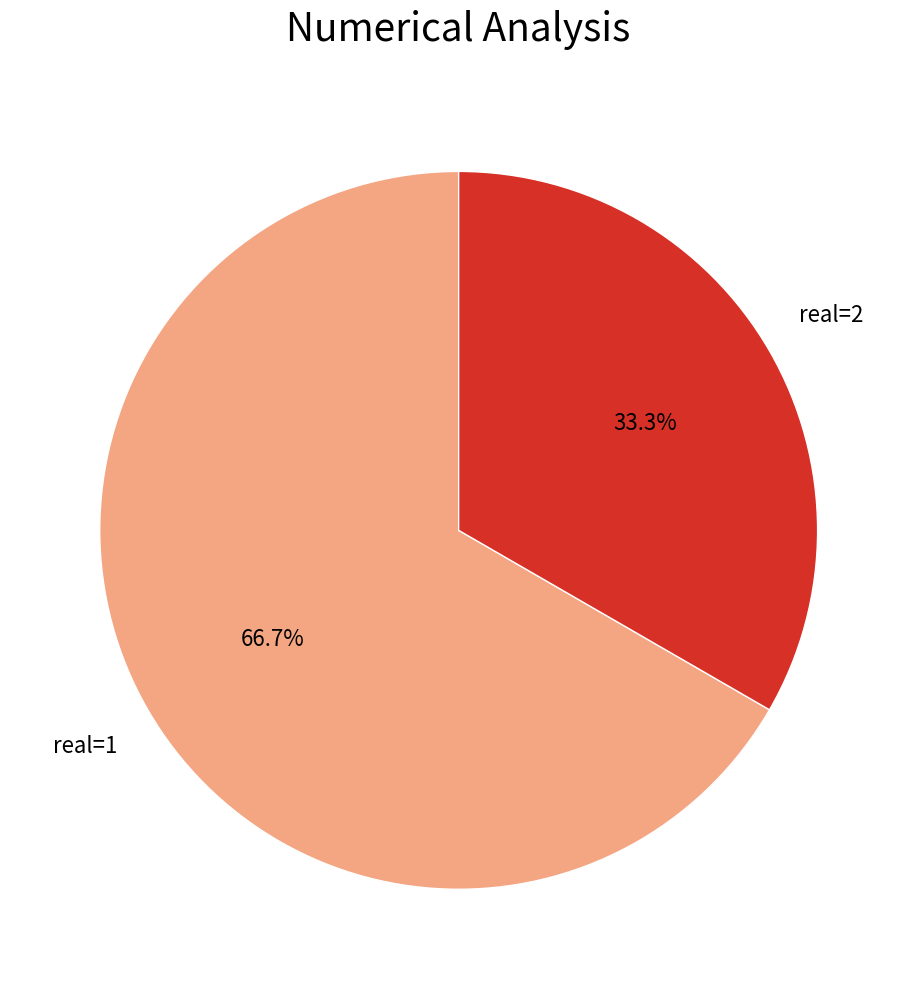

Between real=1 and real=2, which is larger?

real=1